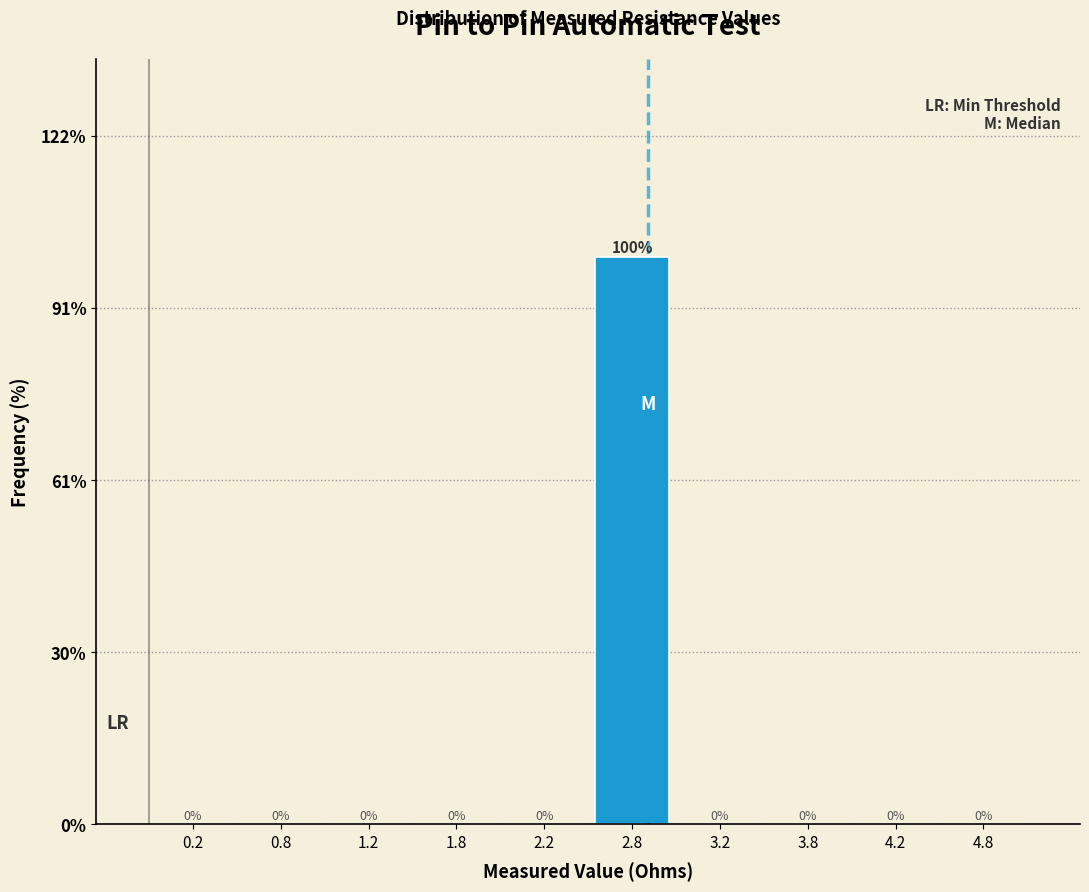

Which range on the x-axis has the tallest bar?

2.5 to 3.0